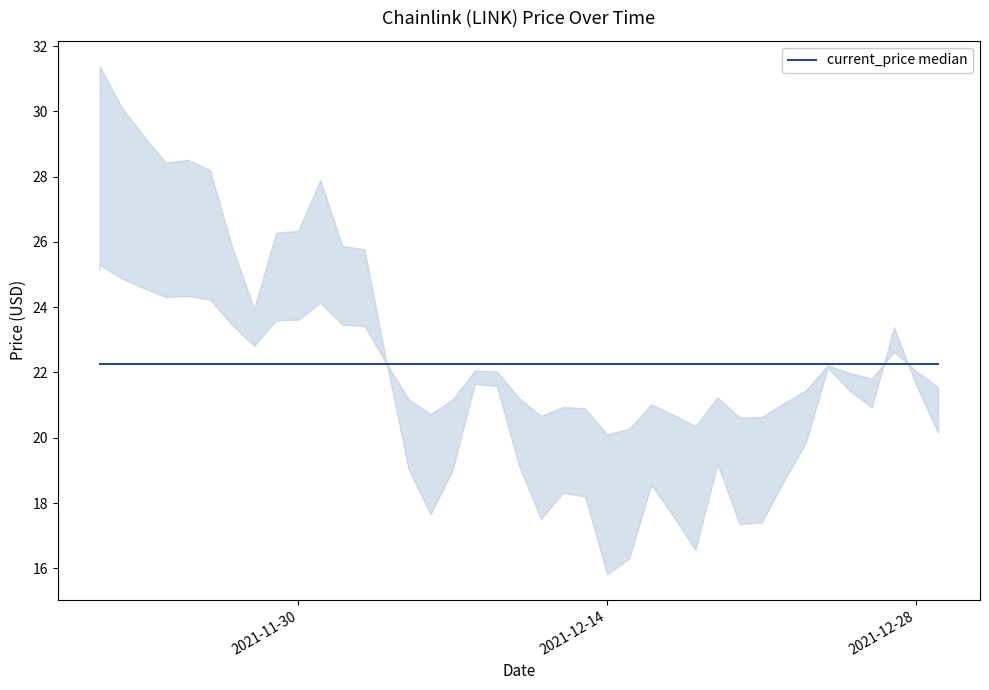

How many interior local peaks (higher than both neighbors) does the data have?

9